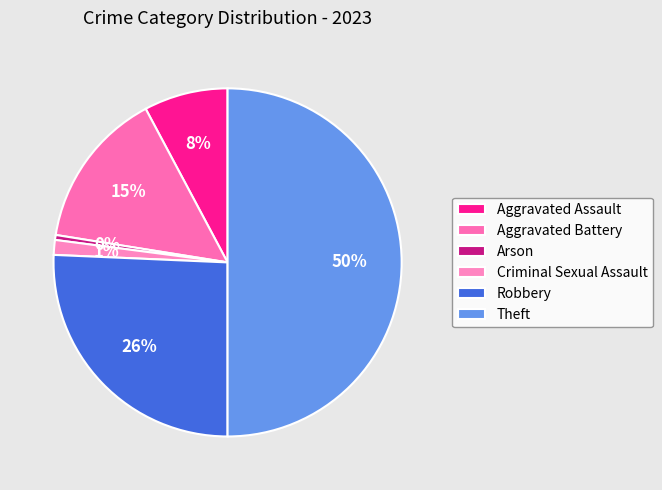

To the nearest percent, what is the difference between the Robbery and Theft slice percentages?

24%